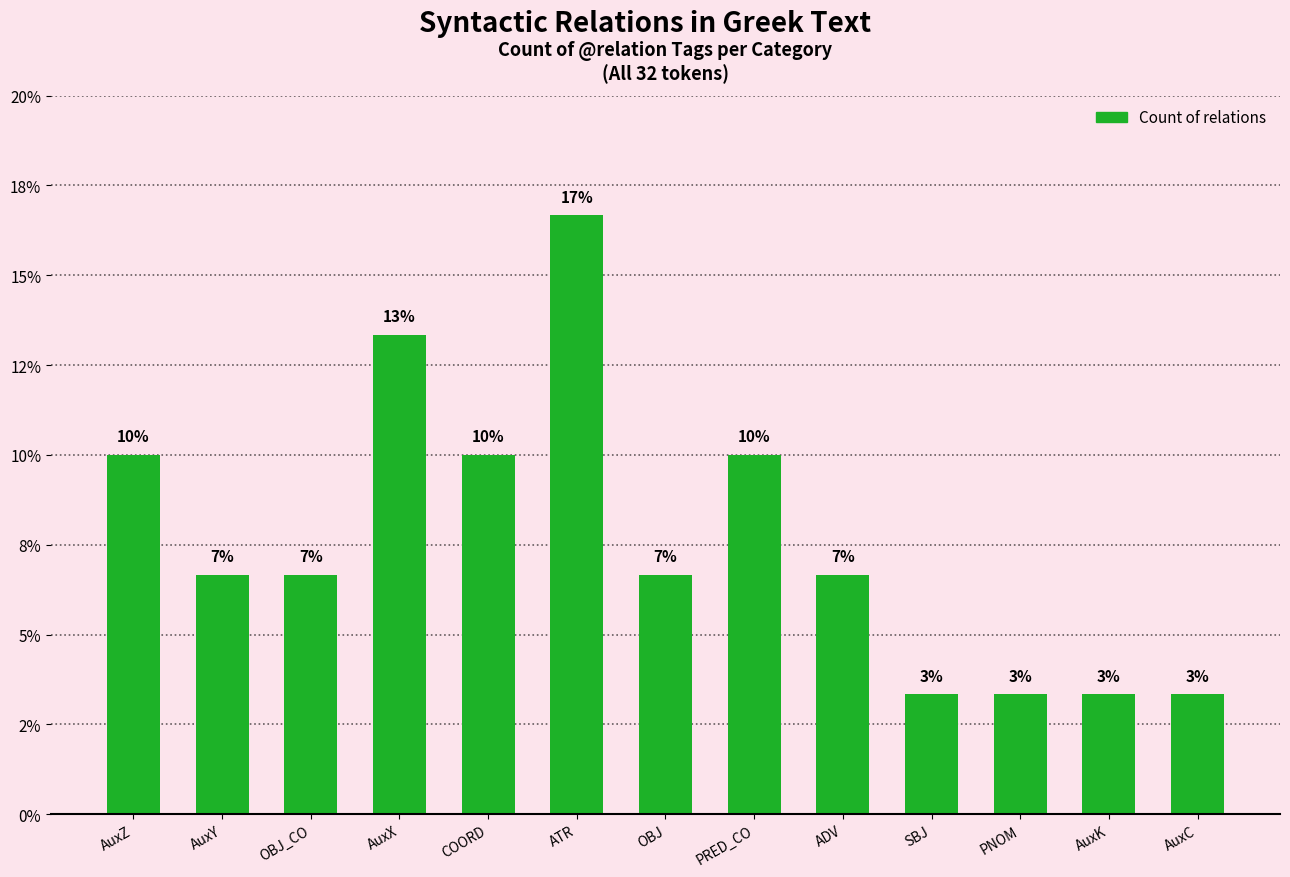

What is the value of the 3rd bar from the left?

6.7